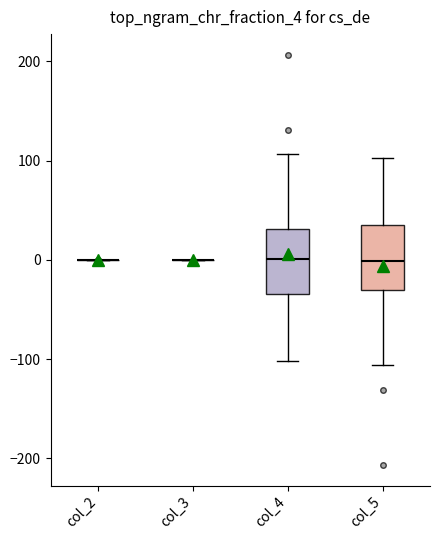

Reading left to right, read every box against the y-axis: the position of its median line, the range the box covers, and the ends of its whiskers. The values are not printed on the chart, so give them approximately, as read against the axis.

col_2: box collapsed to a line at 0, whiskers 0 to 0
col_3: box collapsed to a line at 0, whiskers 0 to 0
col_4: median 0, box -30 to 30, whiskers -100 to 110
col_5: median 0, box -30 to 30, whiskers -110 to 100